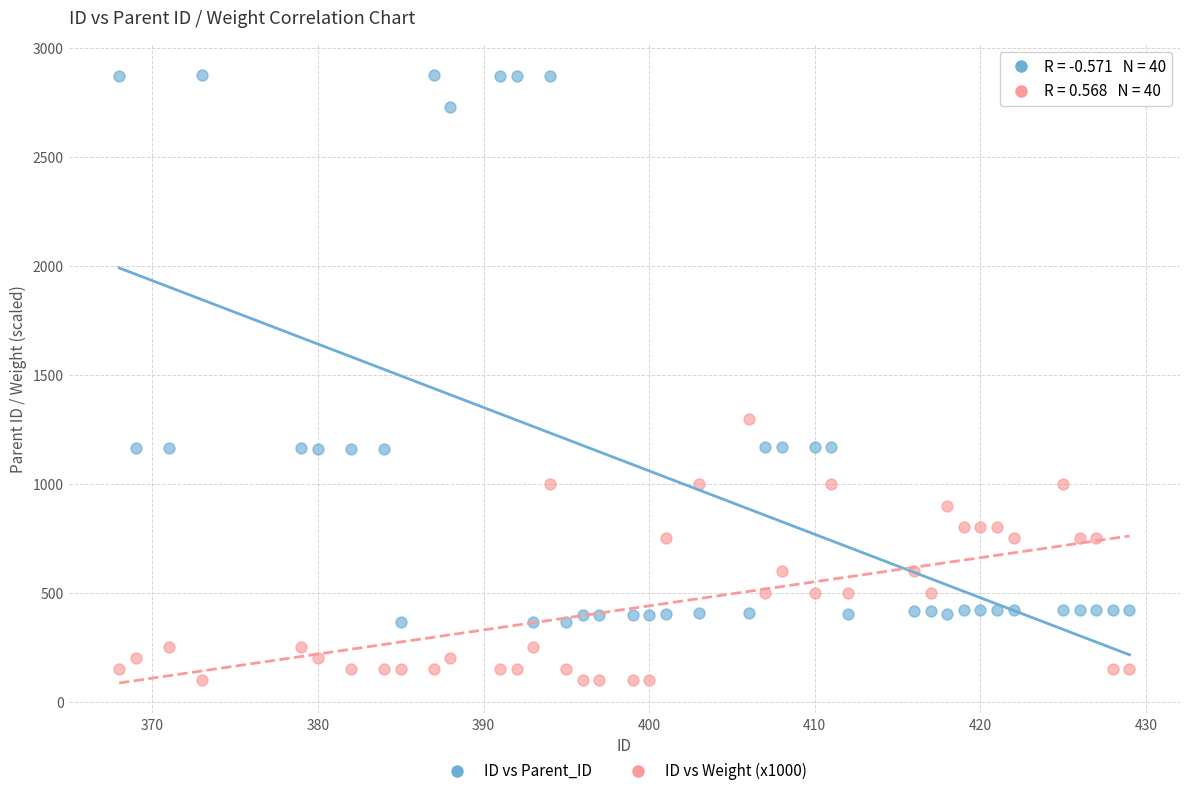

Which series reaches the maximum Y coordinate?

ID vs Parent_ID